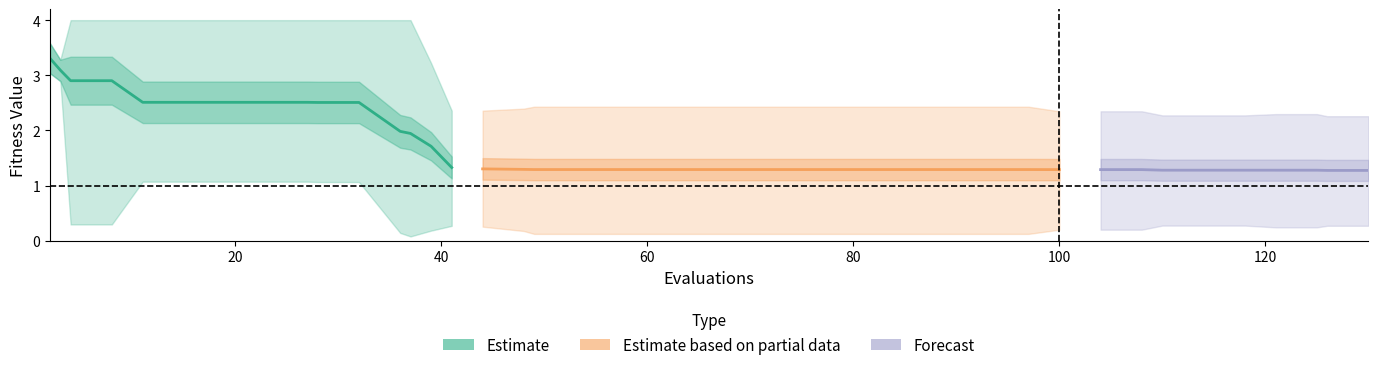

Does the chart have visible grid lines?

No